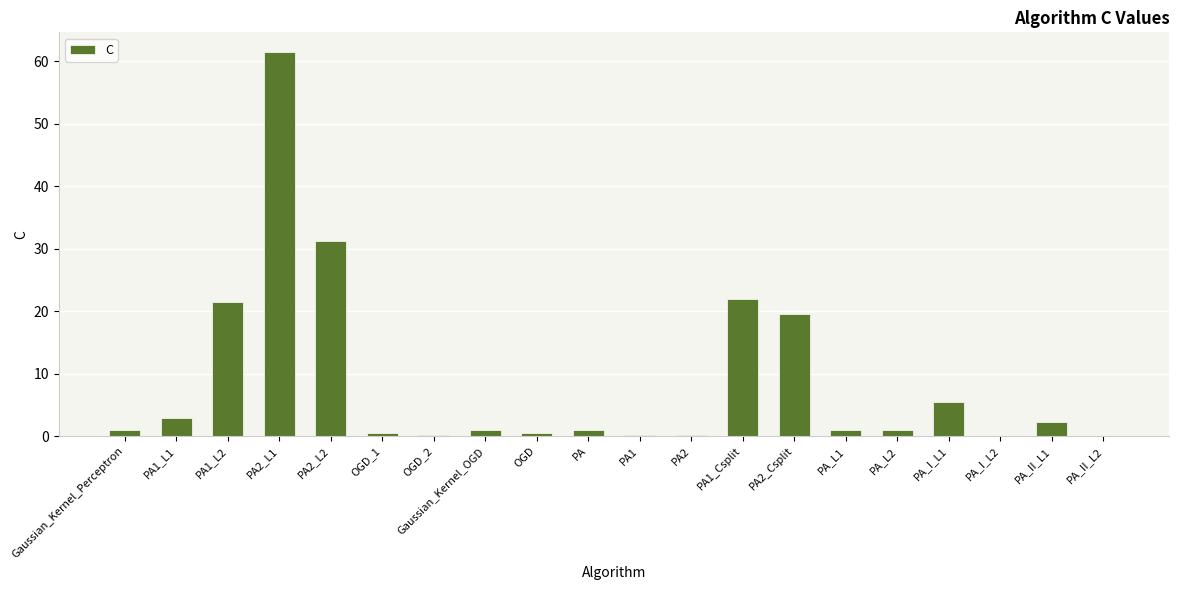

Is it true that the value at OGD_1 is 0.5?

True